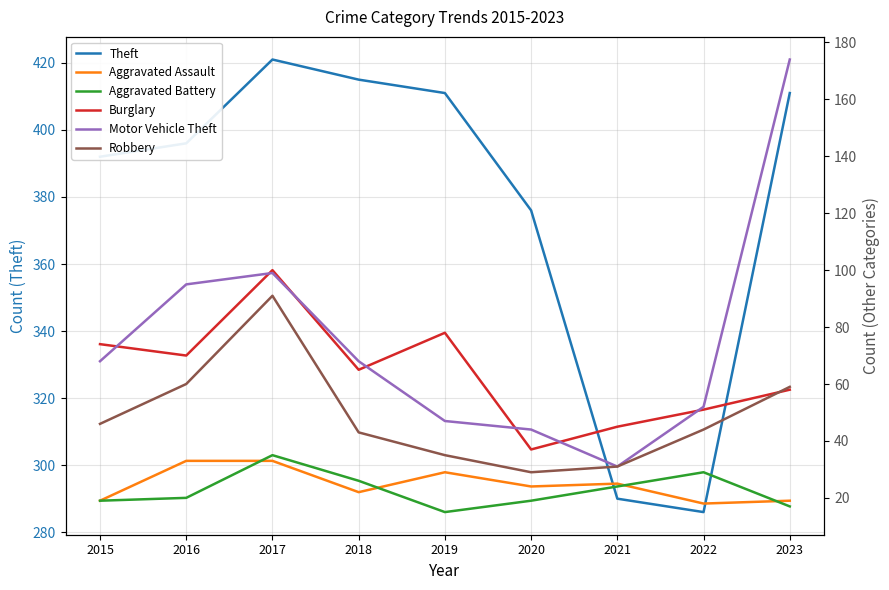

Between 2021 and 2023, which series saw the biggest shift?

Motor Vehicle Theft